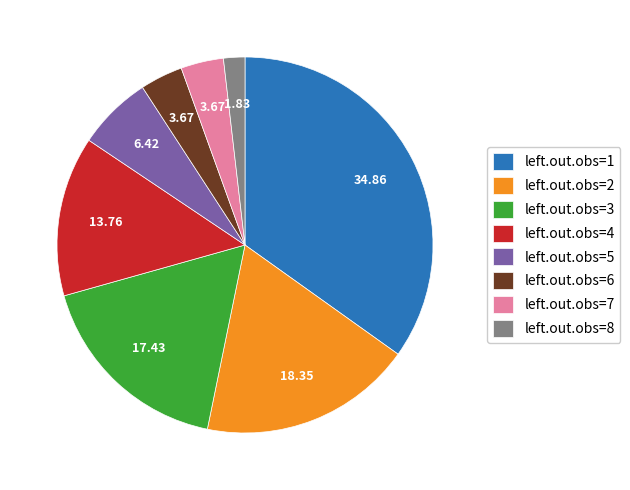

Which category has the biggest portion of the pie?

left.out.obs=1